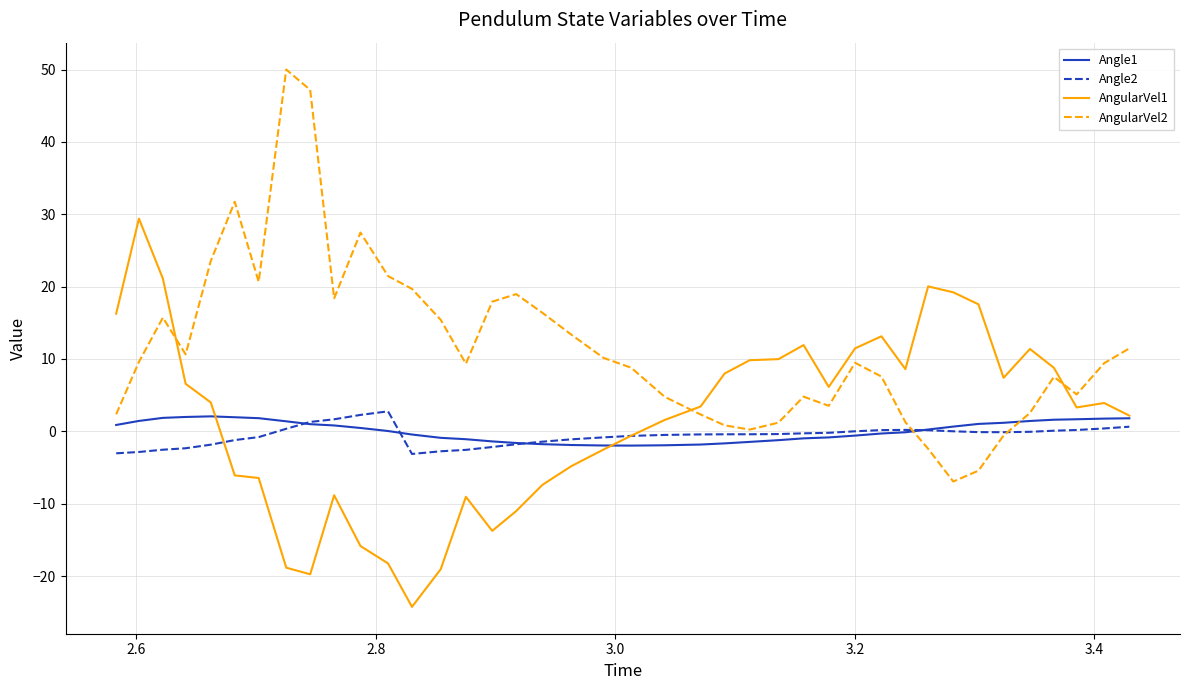

What is the greatest value displayed?

50.0